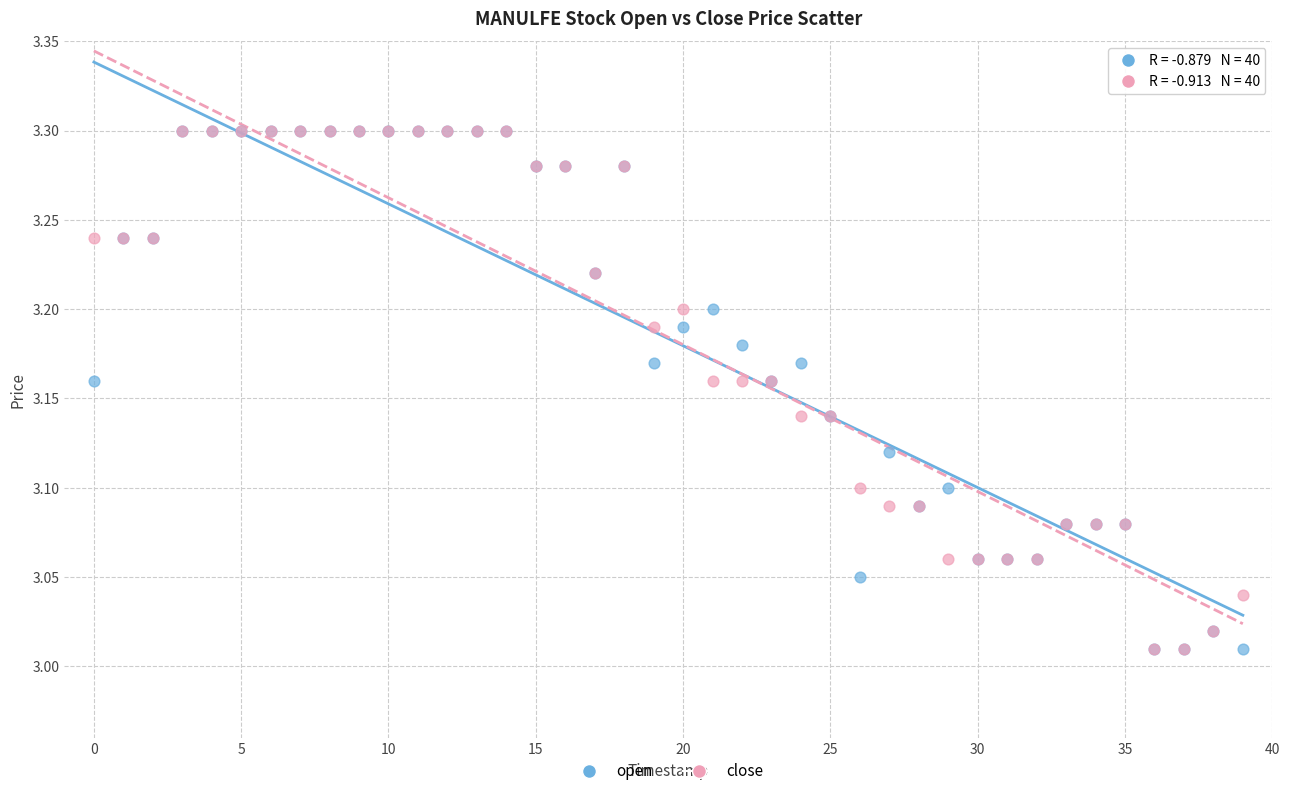

What are all the series names shown in the legend?

open, close